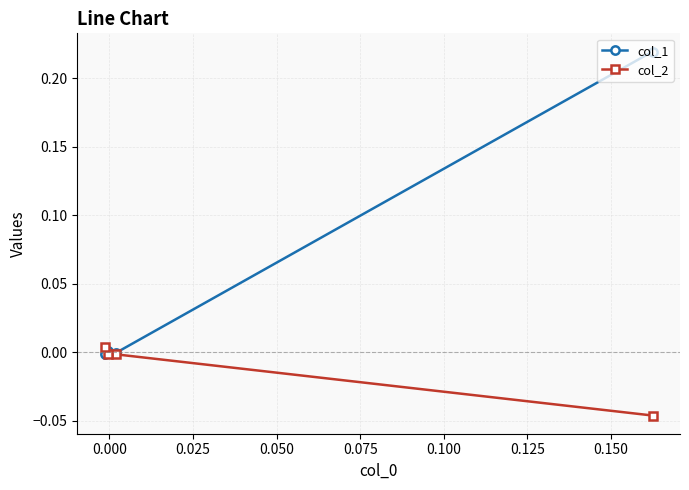

Rank the series by their average value, from highest to lowest.

col_1, col_2